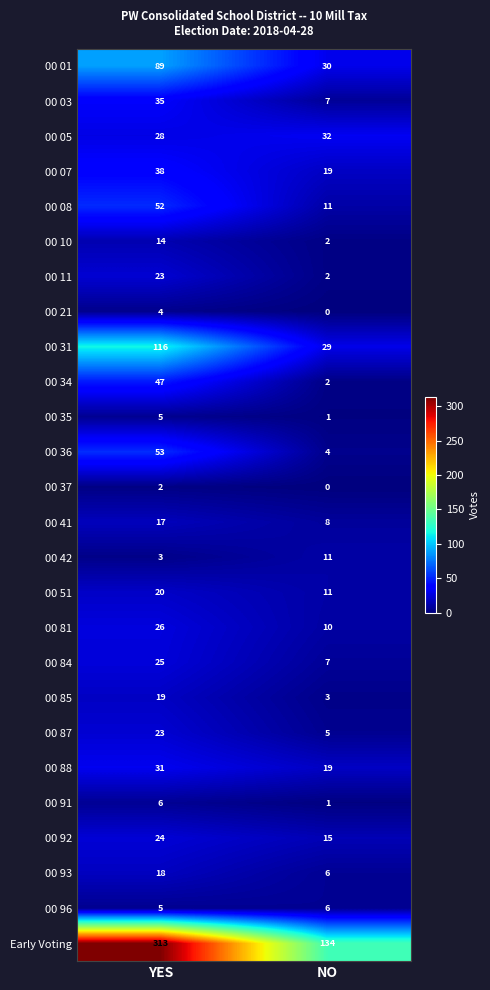

Which series changed the most between YES and NO?

Early Voting